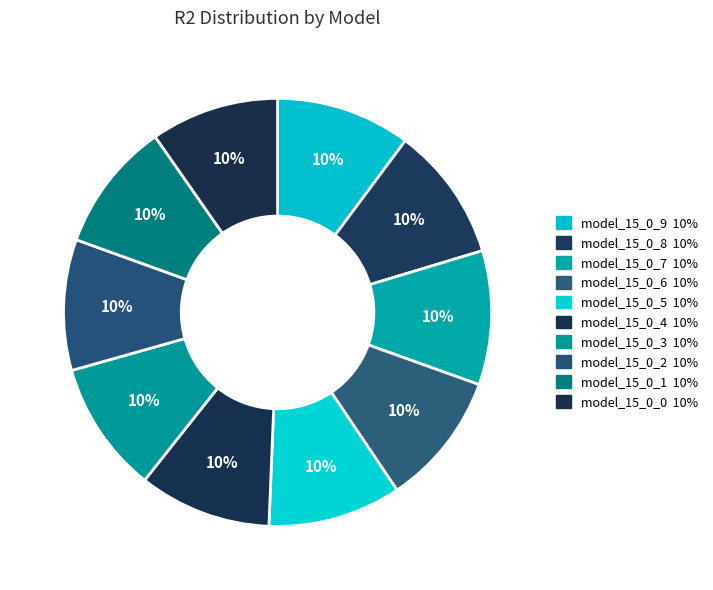

Is there any slice that represents more than half of the pie?

No